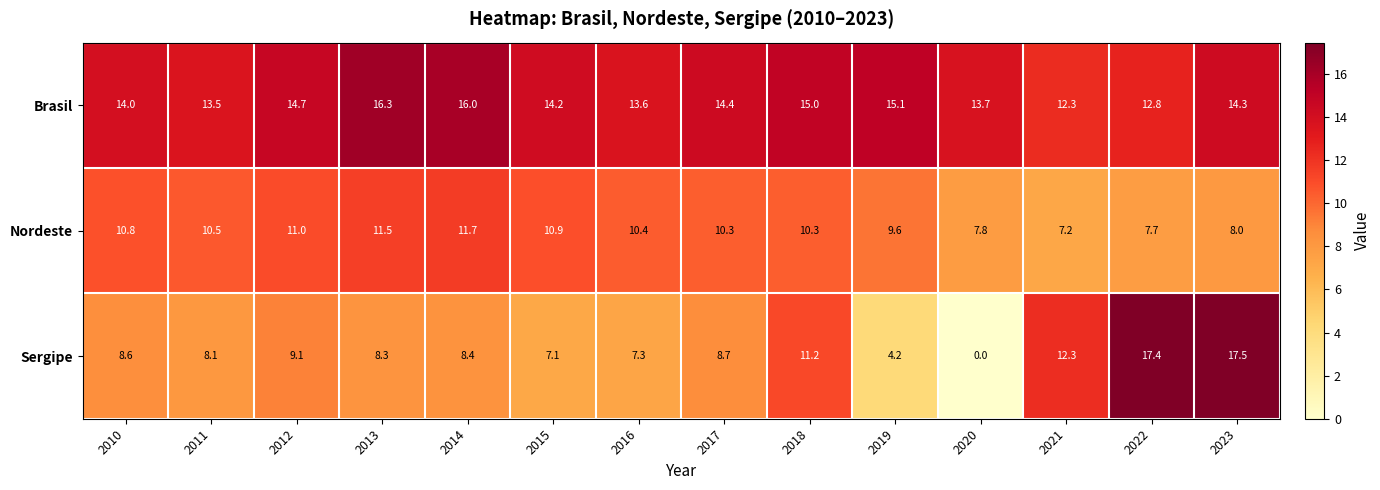

How many values in the Sergipe series exceed 8?

10